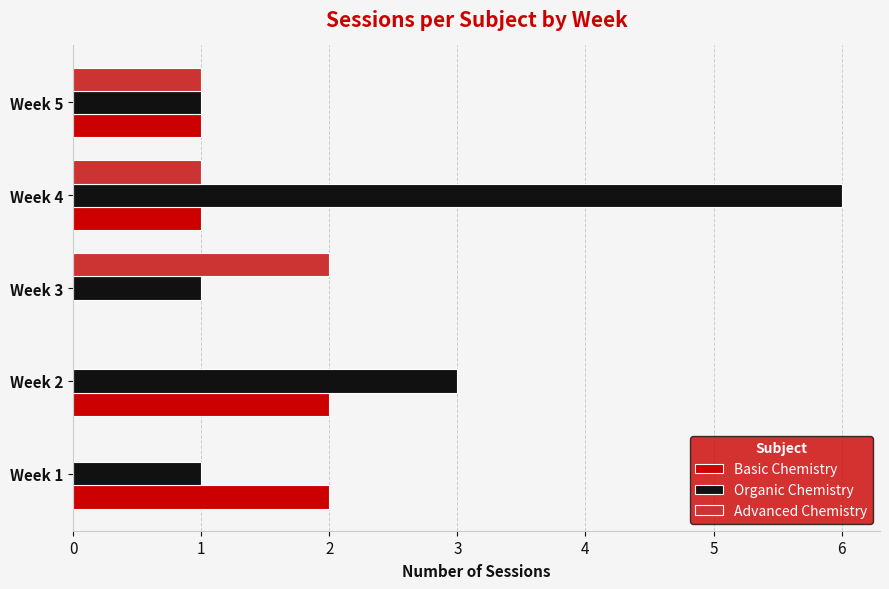

What are all the series names shown in the legend?

Basic Chemistry, Organic Chemistry, Advanced Chemistry